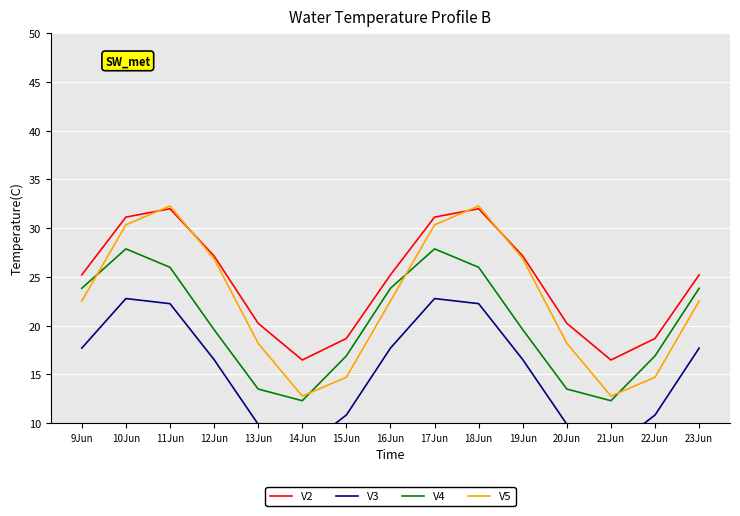

Where does the V2 series first go above 25?

9Jun